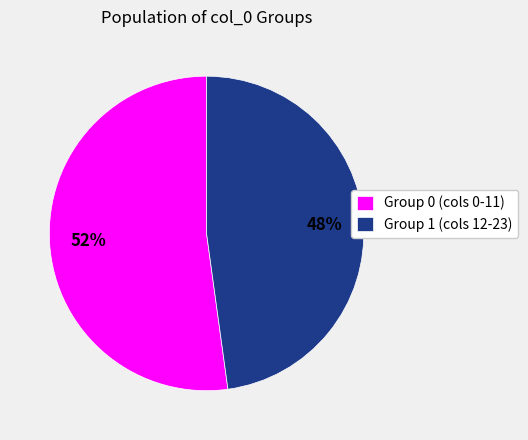

Does Group 1 (cols 12-23) represent more than half of the total?

No